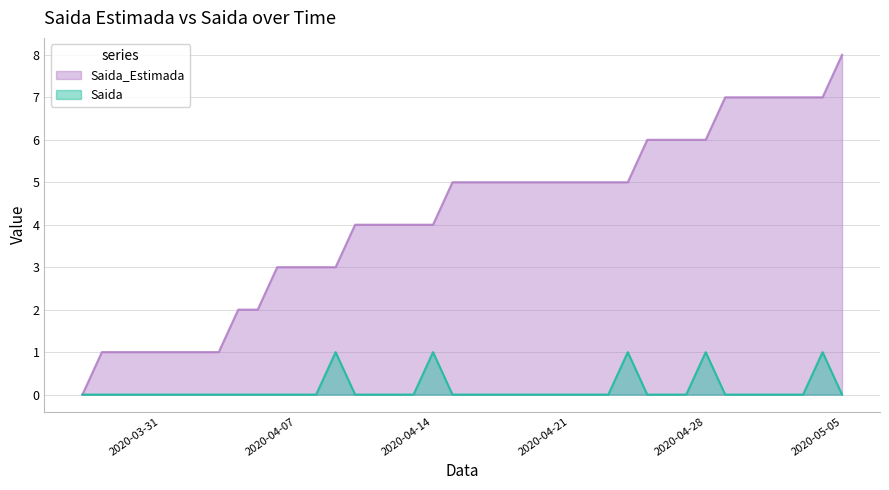

How many Saida values are between 0 and 1?

40